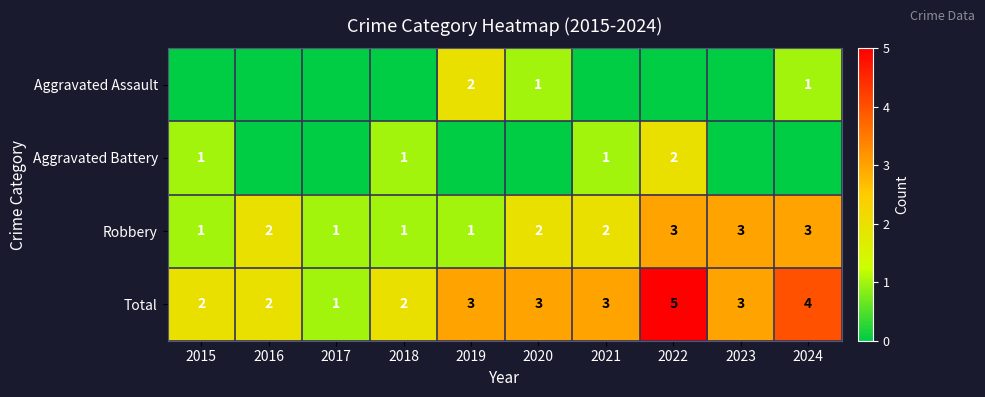

What is the difference between the second highest and second lowest values in the Robbery series?

2